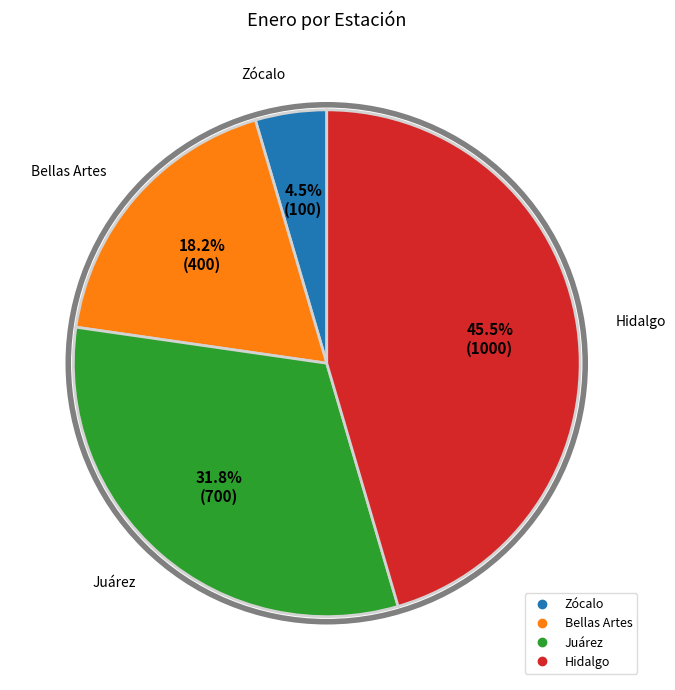

Is it true that Zócalo is 15% of the pie?

False